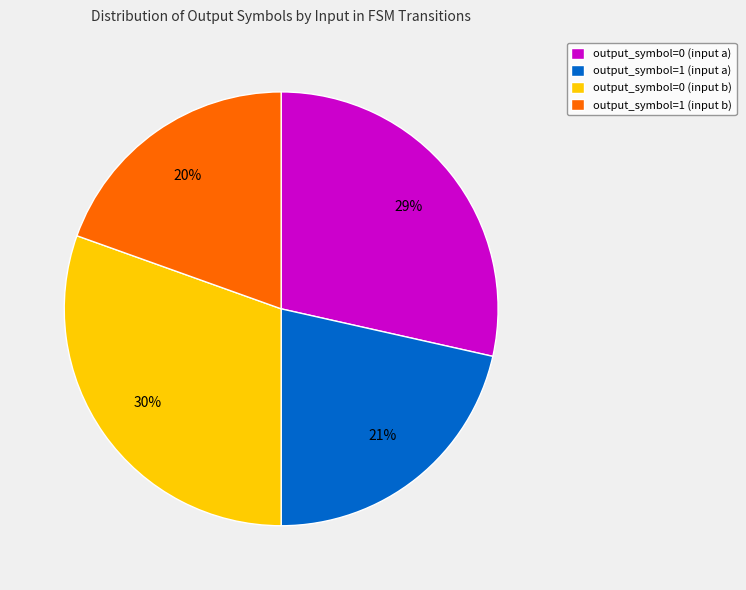

Between output_symbol=1 (input b) and output_symbol=0 (input b), which is larger?

output_symbol=0 (input b)